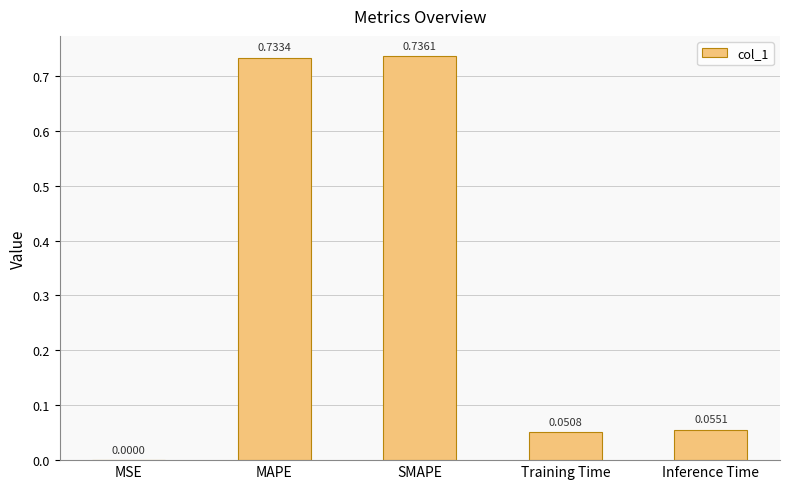

What is the sum of all values?

1.6